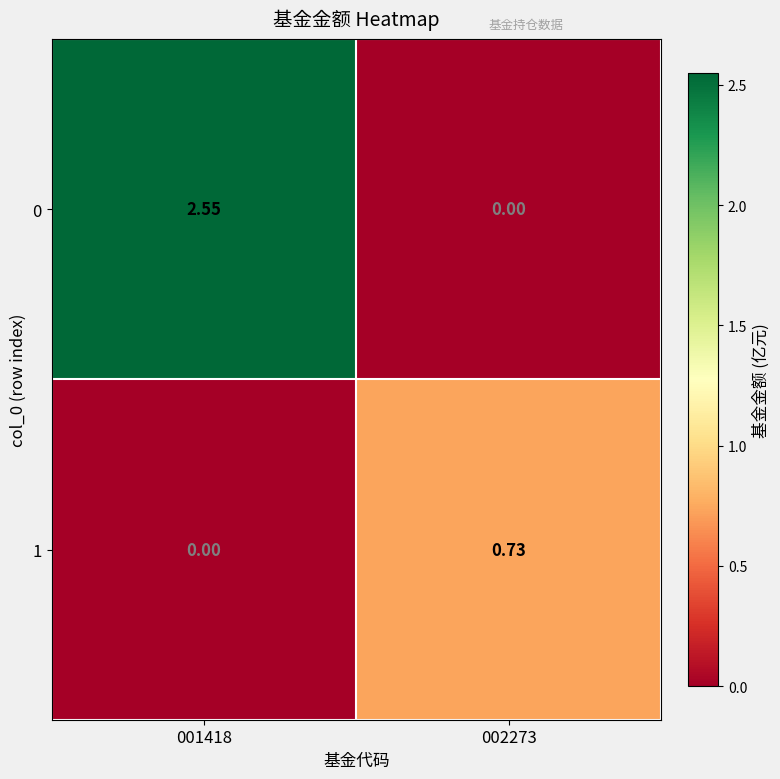

How many data points does each series have?

2